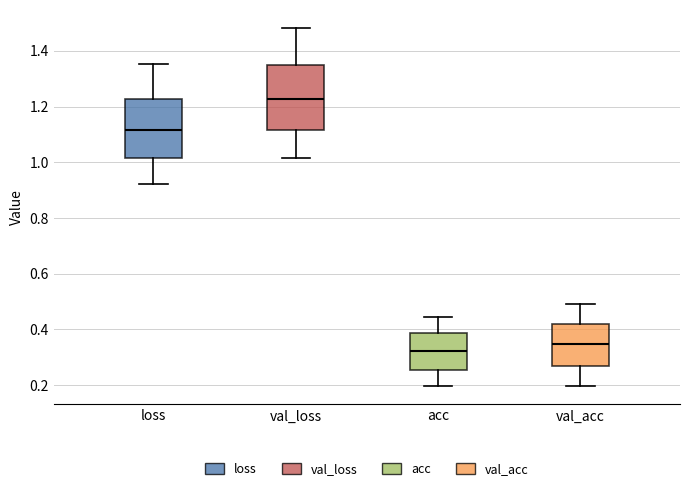

Reading left to right, transcribe this box plot: for each box, give where its median line is, the range the box spans, and where its two whiskers end, as read against the y-axis. The values are not printed on the chart, so give them approximately, as read against the axis.

loss: median 1.12, box 1.02 to 1.22, whiskers 0.92 to 1.36
val_loss: median 1.22, box 1.12 to 1.34, whiskers 1.02 to 1.48
acc: median 0.32, box 0.26 to 0.38, whiskers 0.20 to 0.44
val_acc: median 0.34, box 0.26 to 0.42, whiskers 0.20 to 0.50